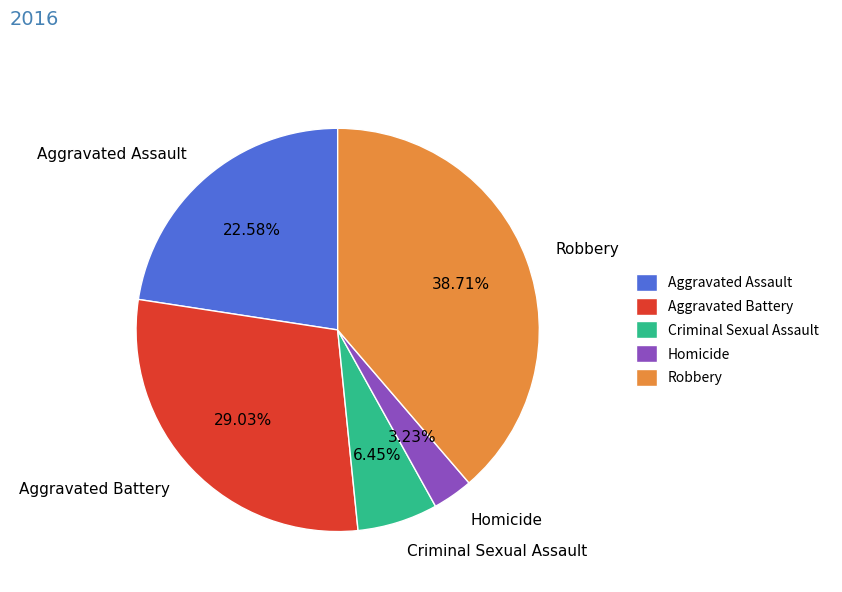

Does Homicide account for over 50% of the chart?

No